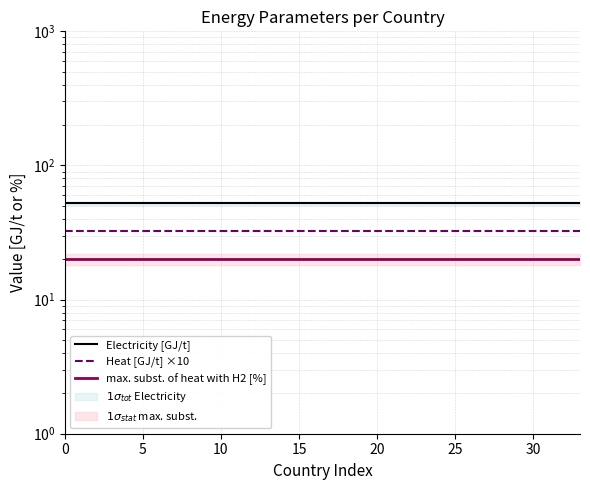

True or false: Electricity [GJ/t] has more than 1 interior local peaks.

False